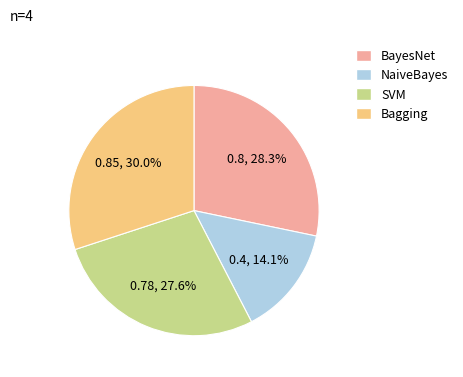

Is there any slice that represents more than half of the pie?

No